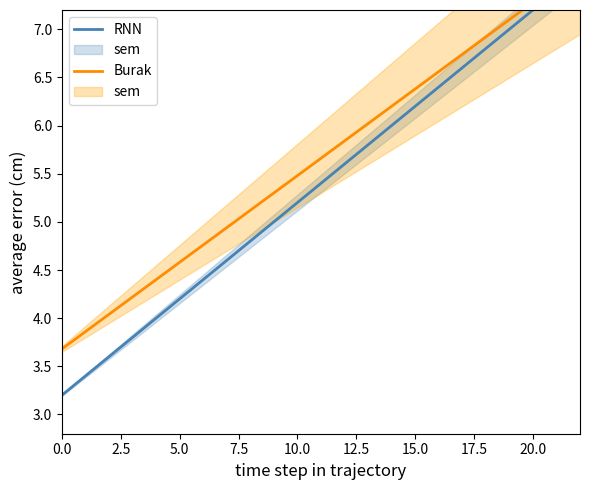

True or false: RNN and Burak intersect in this chart.

False